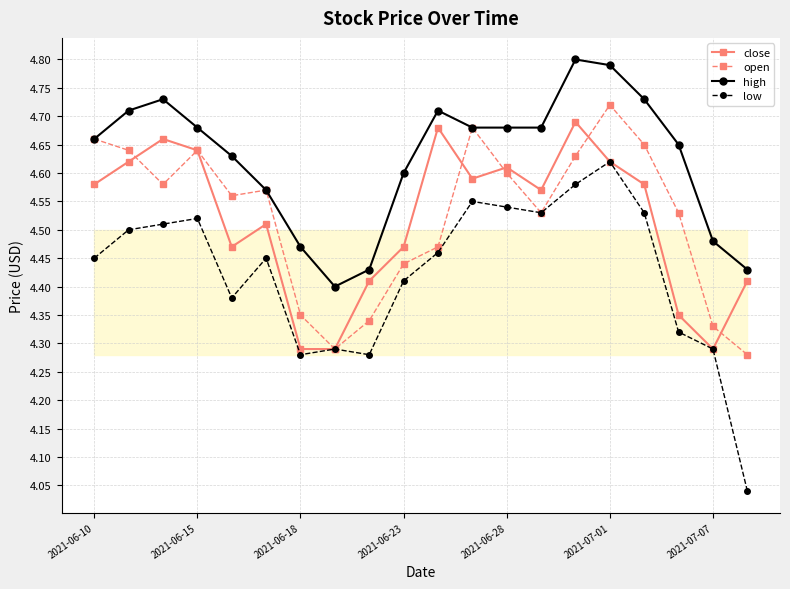

How many close values are between 4 and 5?

20